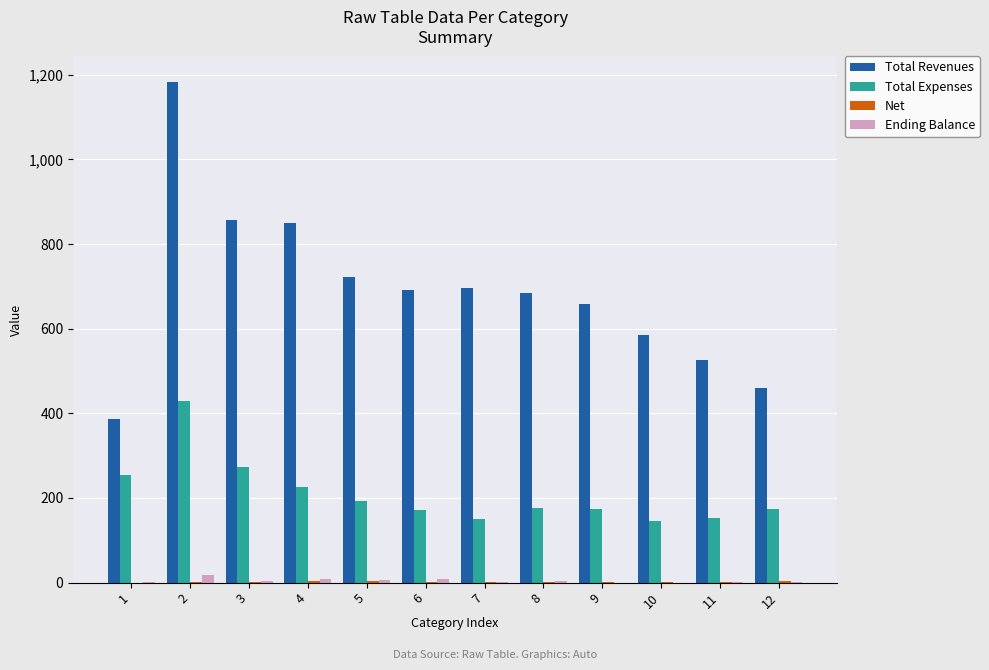

Are the bars horizontal?

No